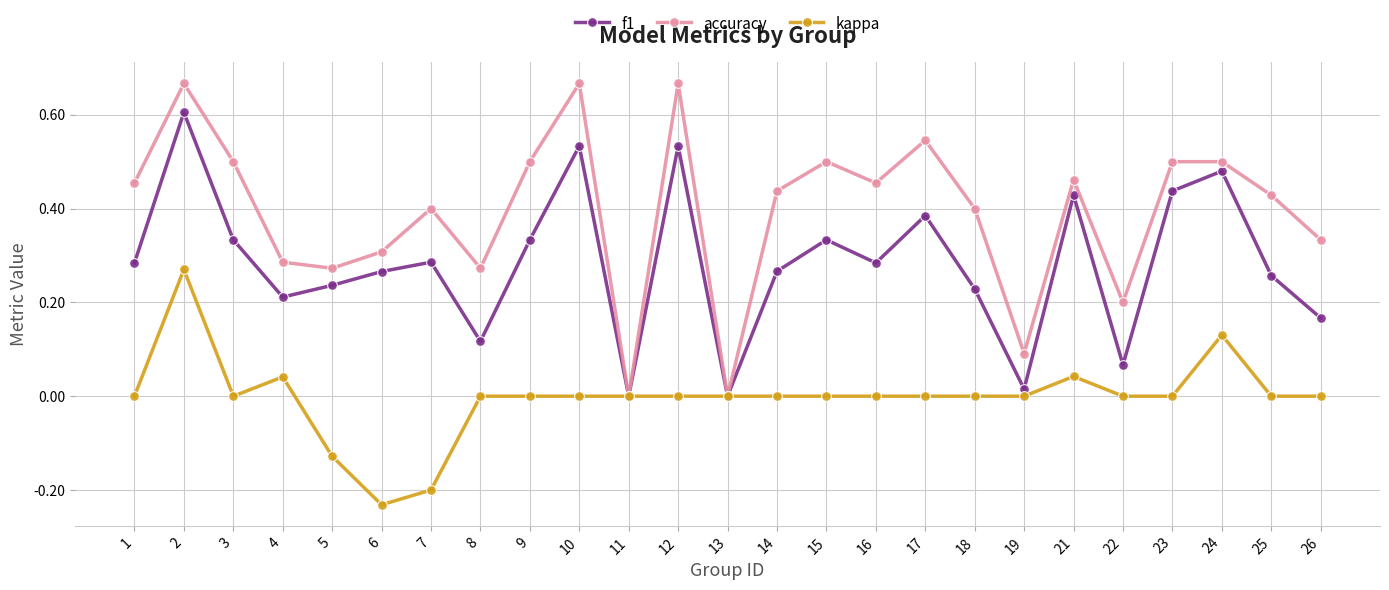

True or false: accuracy has more than 0 points higher than both neighbors.

True